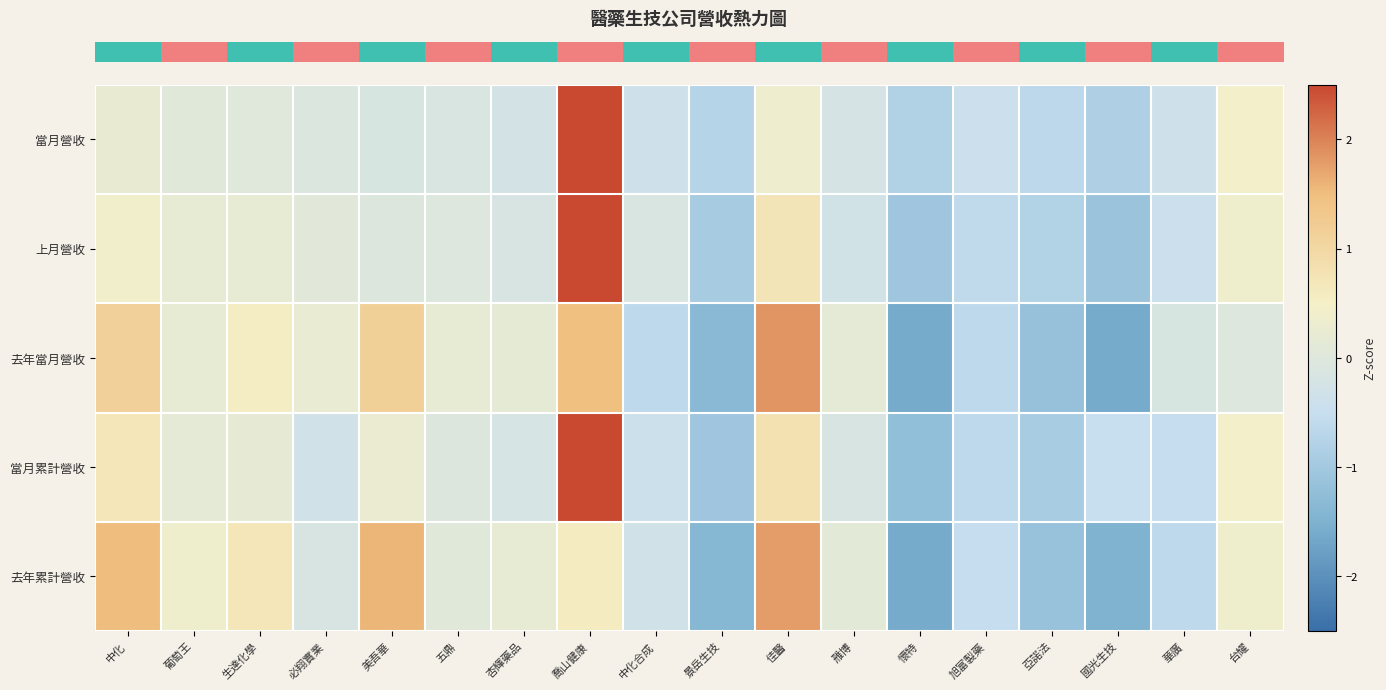

Reading left to right, list all the values displayed in this chart.

row_0: 0.2	0.0	0.0	-0.1	-0.1	-0.1	-0.2	3.8	-0.4	-0.7	0.4	-0.2	-0.8	-0.4	-0.7	-0.8	-0.4	0.4
row_1: 0.4	0.2	0.2	0.1	-0.0	-0.0	-0.2	3.5	-0.1	-0.9	0.7	-0.3	-1.1	-0.6	-0.8	-1.1	-0.4	0.4
row_2: 1.1	0.2	0.6	0.2	1.2	0.2	0.2	1.5	-0.6	-1.4	1.9	0.1	-1.6	-0.6	-1.2	-1.6	-0.1	-0.0
row_3: 0.7	0.2	0.2	-0.3	0.3	-0.0	-0.2	3.4	-0.4	-1.1	0.8	-0.2	-1.2	-0.6	-0.9	-0.5	-0.5	0.4
row_4: 1.5	0.4	0.7	-0.2	1.6	0.0	0.2	0.6	-0.3	-1.4	1.8	0.1	-1.6	-0.5	-1.1	-1.5	-0.6	0.4